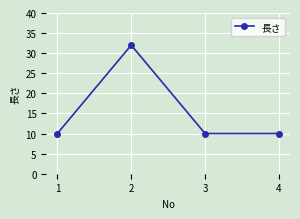

How many data points does each series have?

4